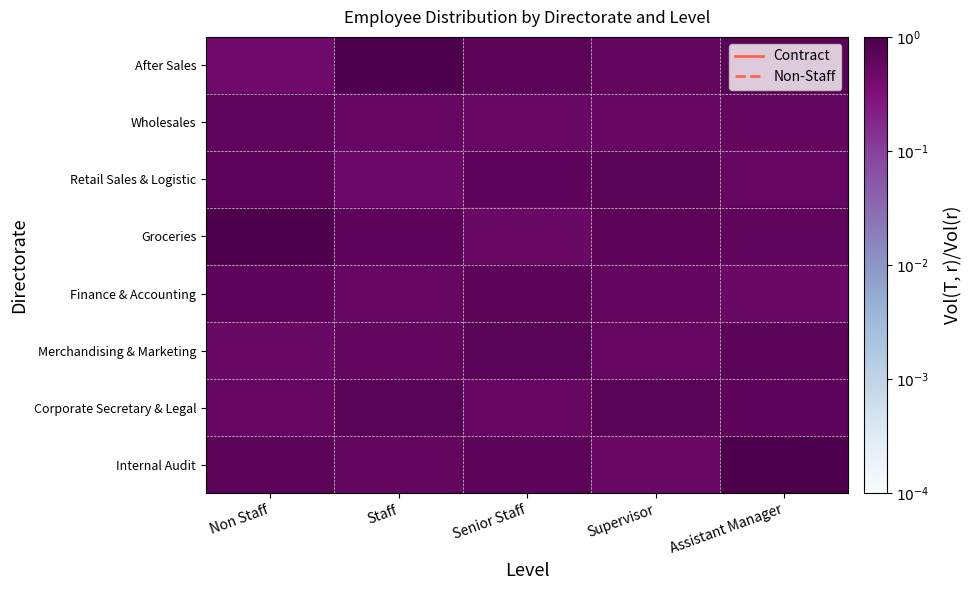

At which category is the sum across all series the highest?

Assistant Manager